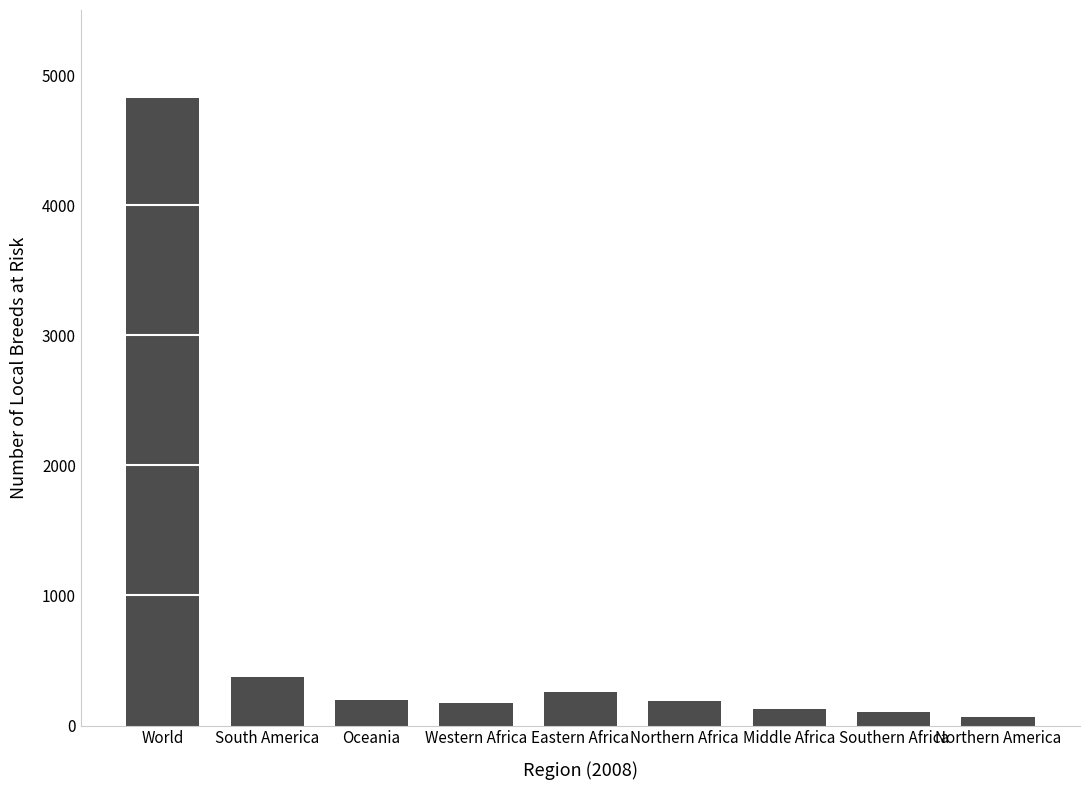

Which has a higher value, World or Oceania?

World